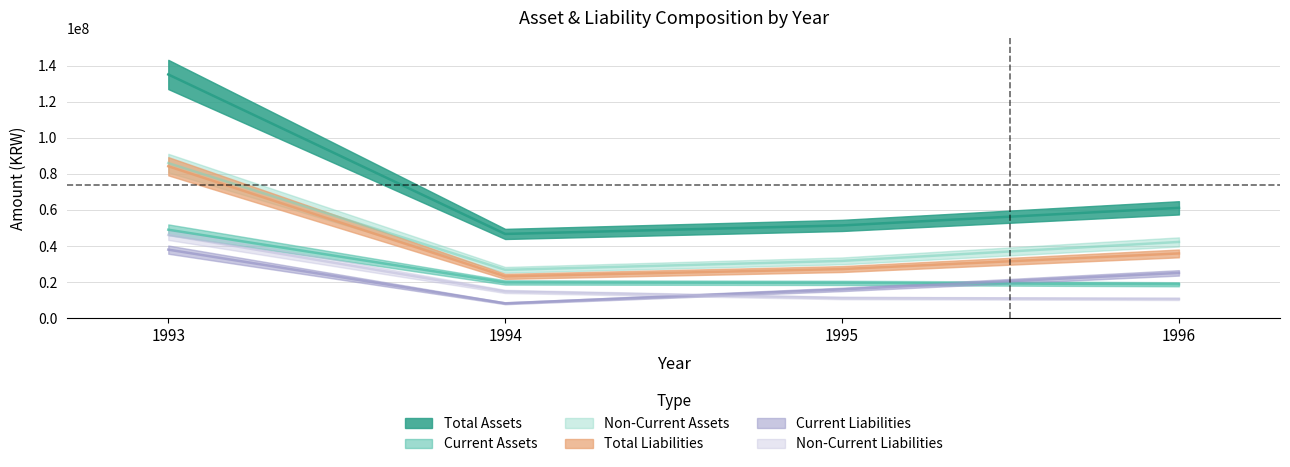

Which has a higher value, 1993 or 1995?

1993